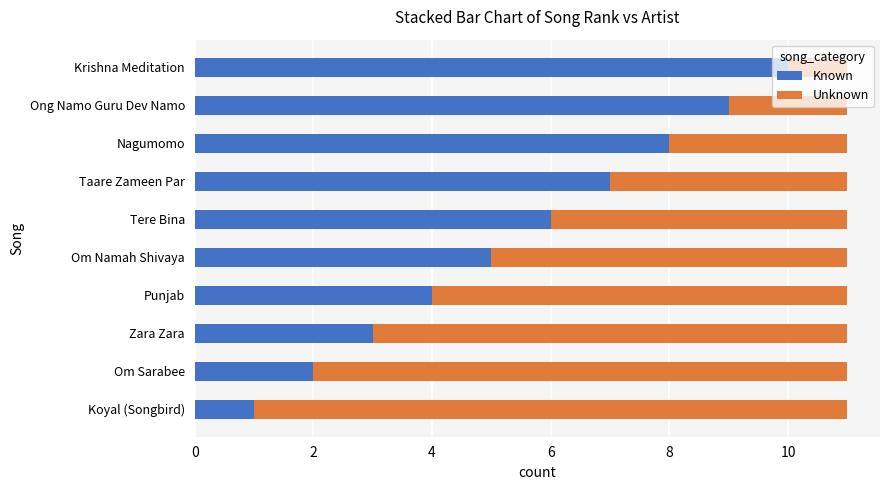

True or false: Known has a value of 4 at Punjab.

True